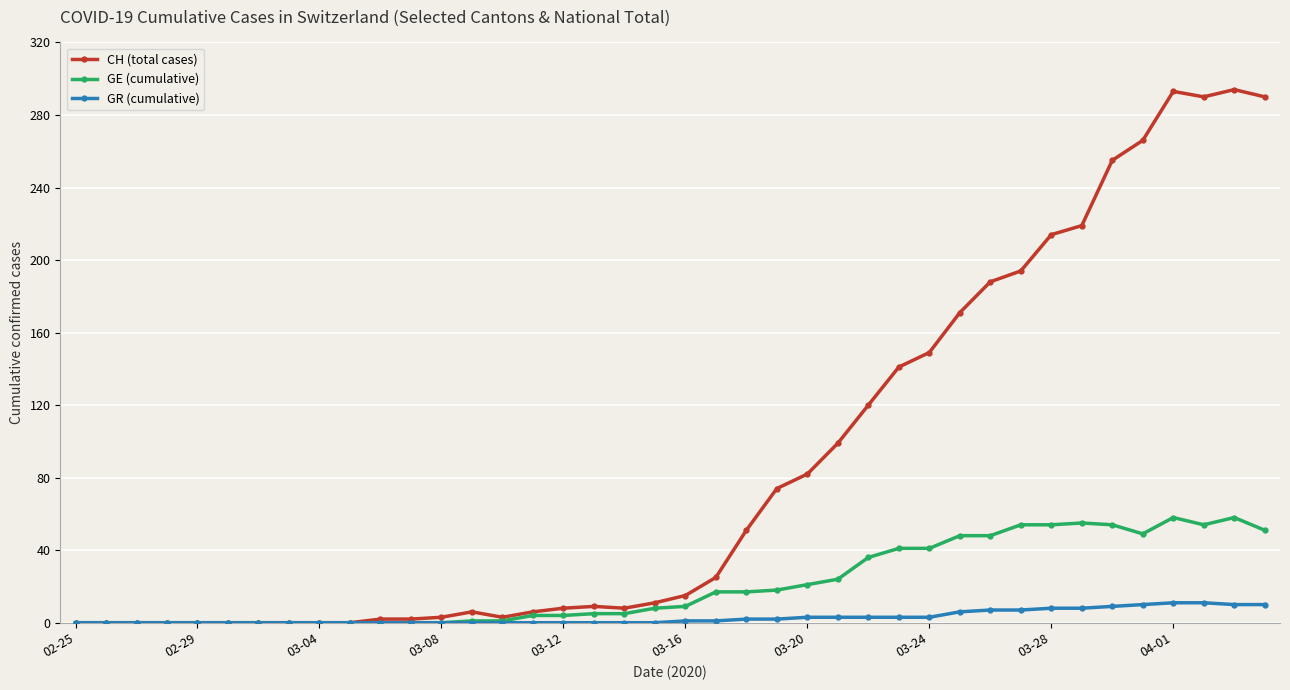

Which series has the largest total across all categories?

CH (total cases)